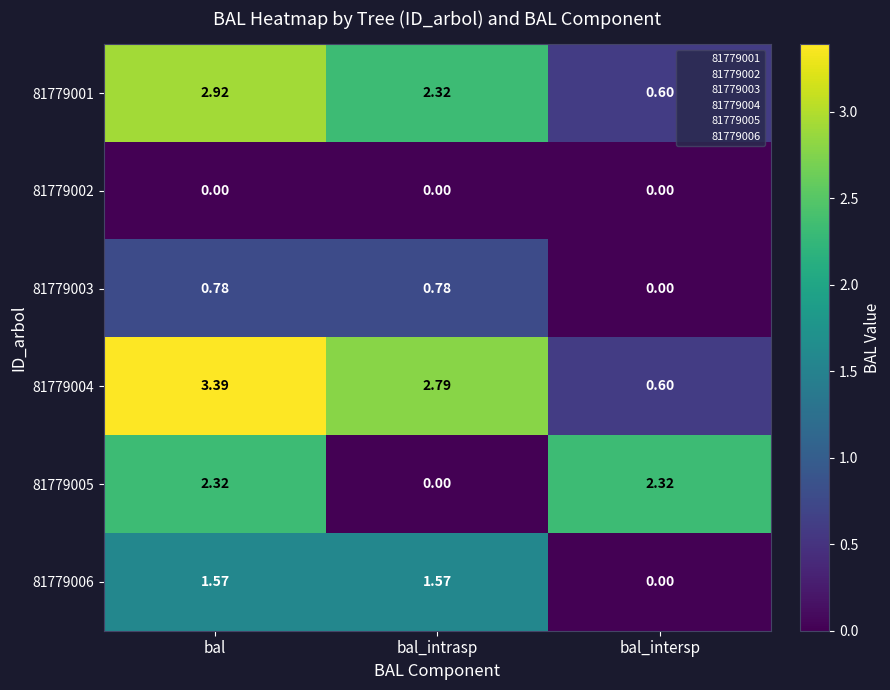

At which category is the sum across all series the highest?

bal